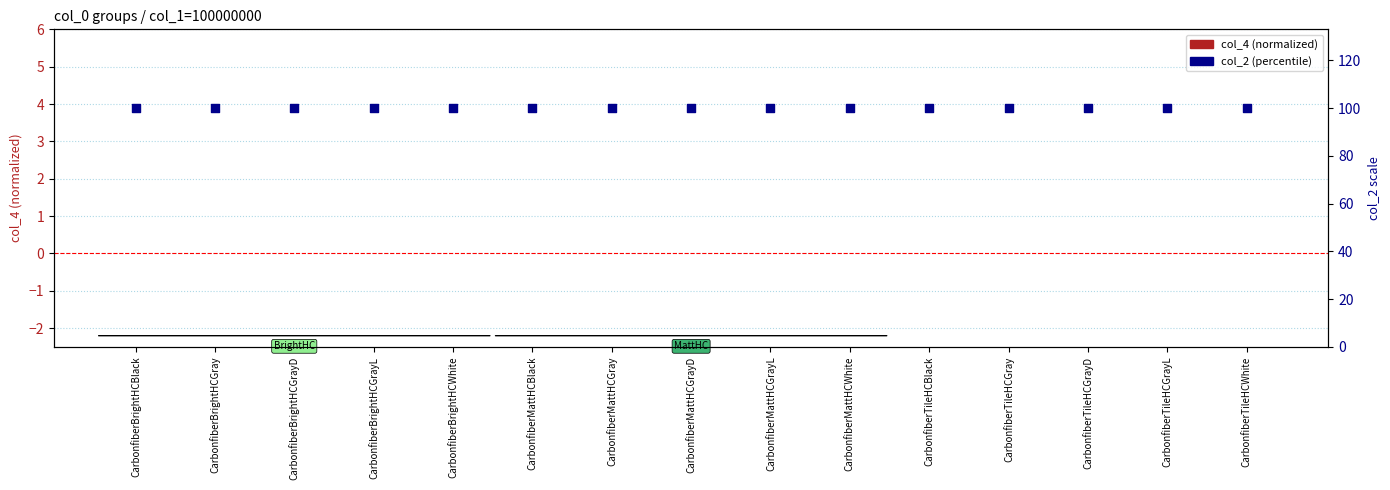

Which series contains the lowest Y value?

col_4 (normalized)